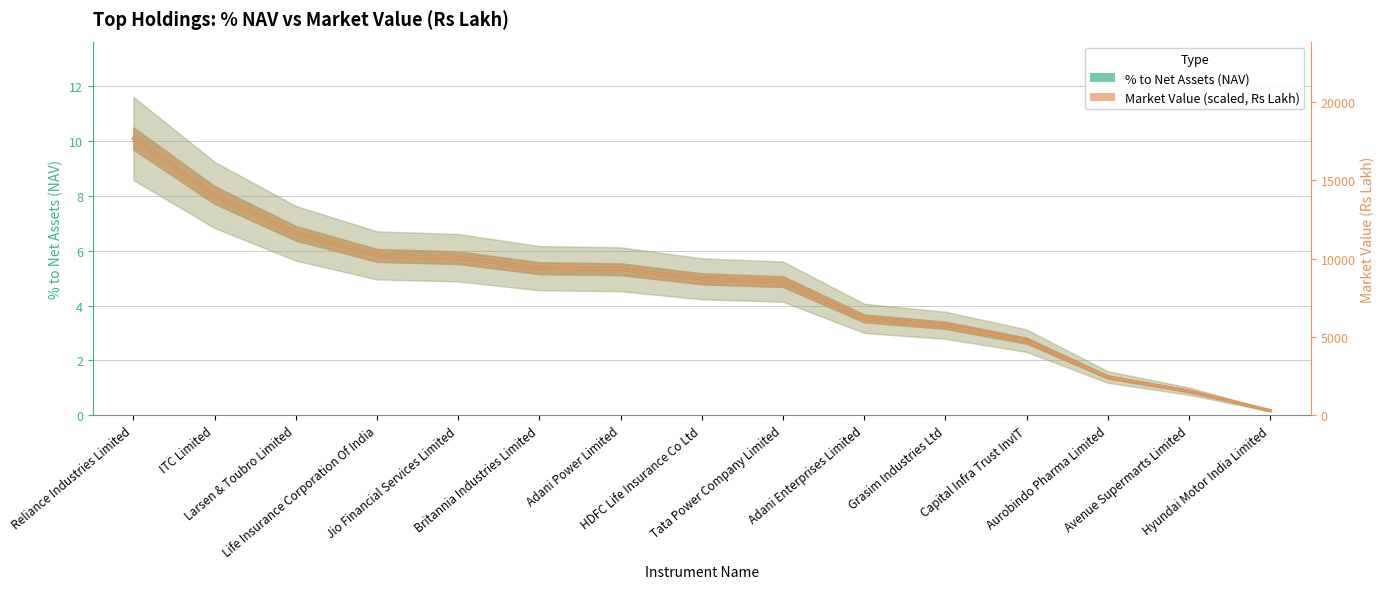

How many intersections are there between % to Net Assets (NAV) and Market Value (scaled, Rs Lakh)?

6